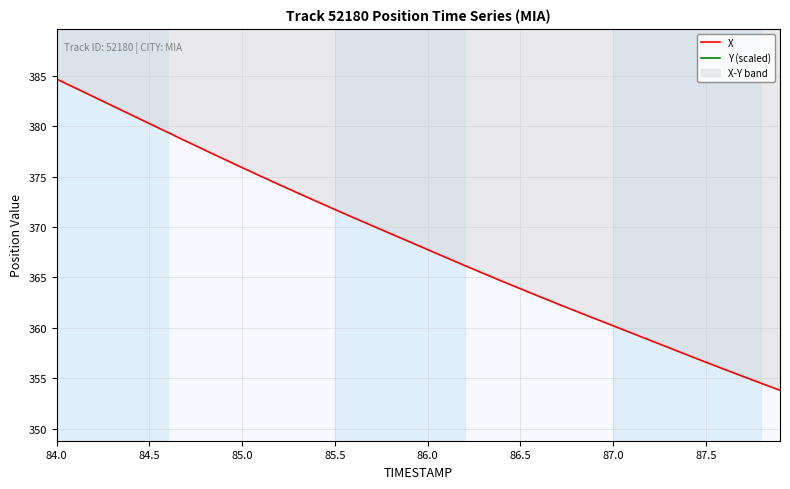

Reading left to right, what are all the values shown in this chart?

X: 384.7	383.8	382.9	382.0	381.1	380.3	379.4	378.5	377.6	376.7	375.9	375.0	374.2	373.4	372.5	371.7	370.9	370.1	369.3	368.5	367.8	367.0	366.2	365.4	364.6	363.9	363.1	362.4	361.6	360.9	360.2	359.5	358.8	358.0	357.3	356.6	355.9	355.2	354.5	353.8
Y (scaled): 3919.5	3920.4	3921.3	3922.1	3923.0	3923.9	3924.8	3925.7	3926.5	3927.4	3928.2	3929.1	3929.9	3930.7	3931.5	3932.4	3933.2	3934.0	3934.7	3935.5	3936.3	3937.1	3937.9	3938.6	3939.4	3940.2	3940.9	3941.7	3942.4	3943.1	3943.8	3944.6	3945.3	3946.1	3946.8	3947.5	3948.2	3949.0	3949.7	3950.4